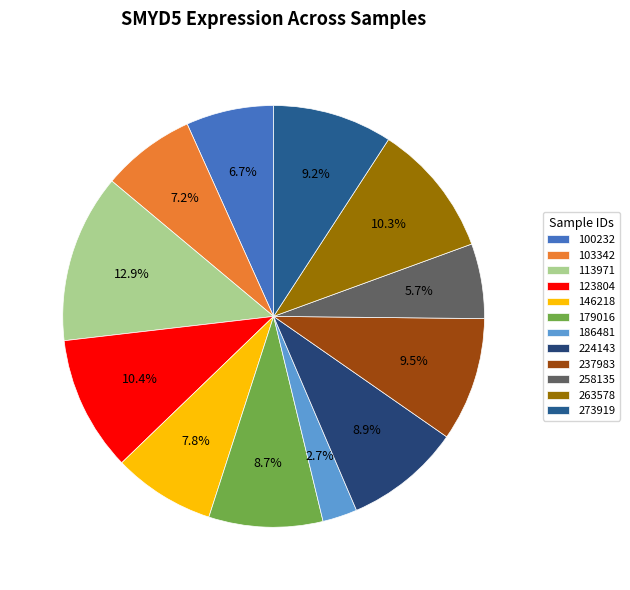

To the nearest percent, what portion does 100232 represent?

7%